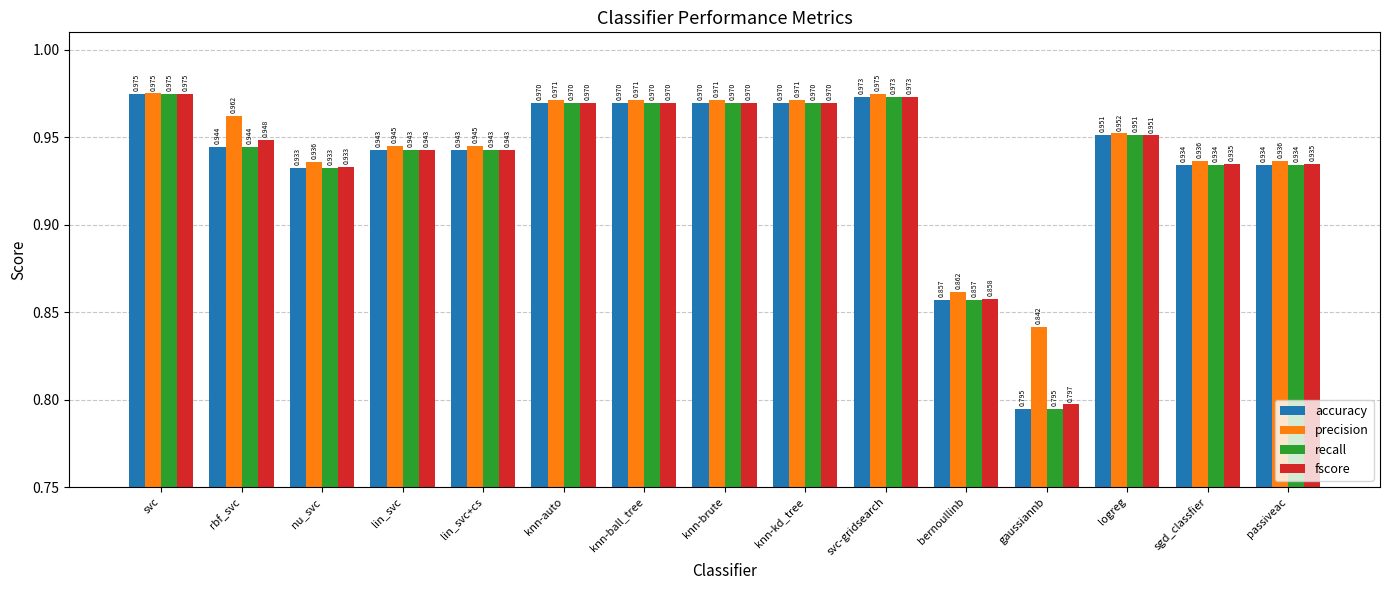

What is the sum of all accuracy values?

14.1